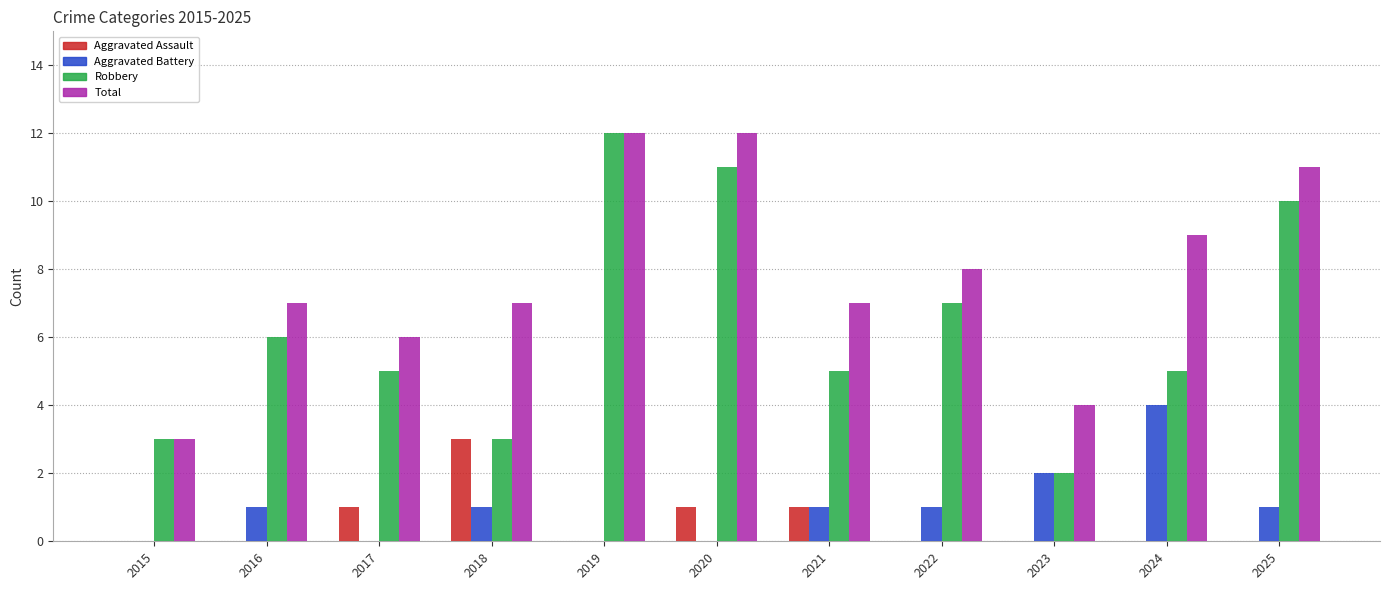

Reading left to right, transcribe all the data shown in this chart.

Aggravated Assault: 0	0	1	3	0	1	1	0	0	0	0
Aggravated Battery: 0	1	0	1	0	0	1	1	2	4	1
Robbery: 3	6	5	3	12	11	5	7	2	5	10
Total: 3	7	6	7	12	12	7	8	4	9	11